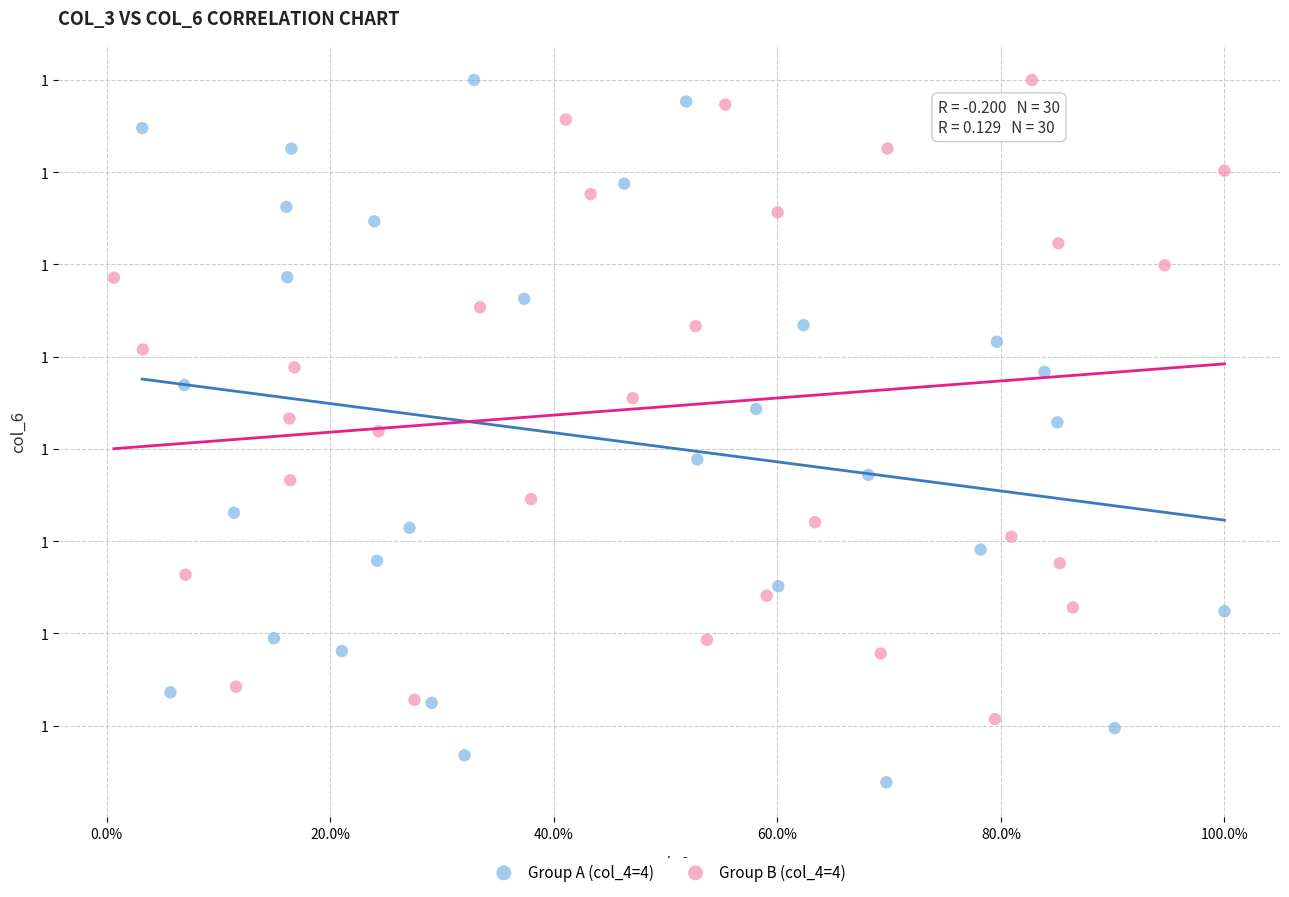

What are all the series names shown in the legend?

Group A (col_4=4), Group B (col_4=4)